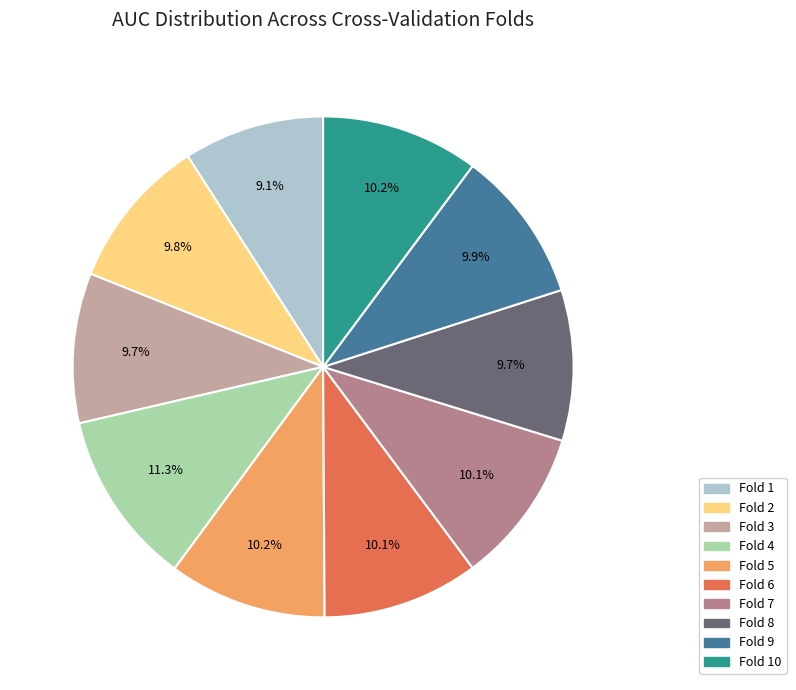

Is there any slice that represents more than half of the pie?

No